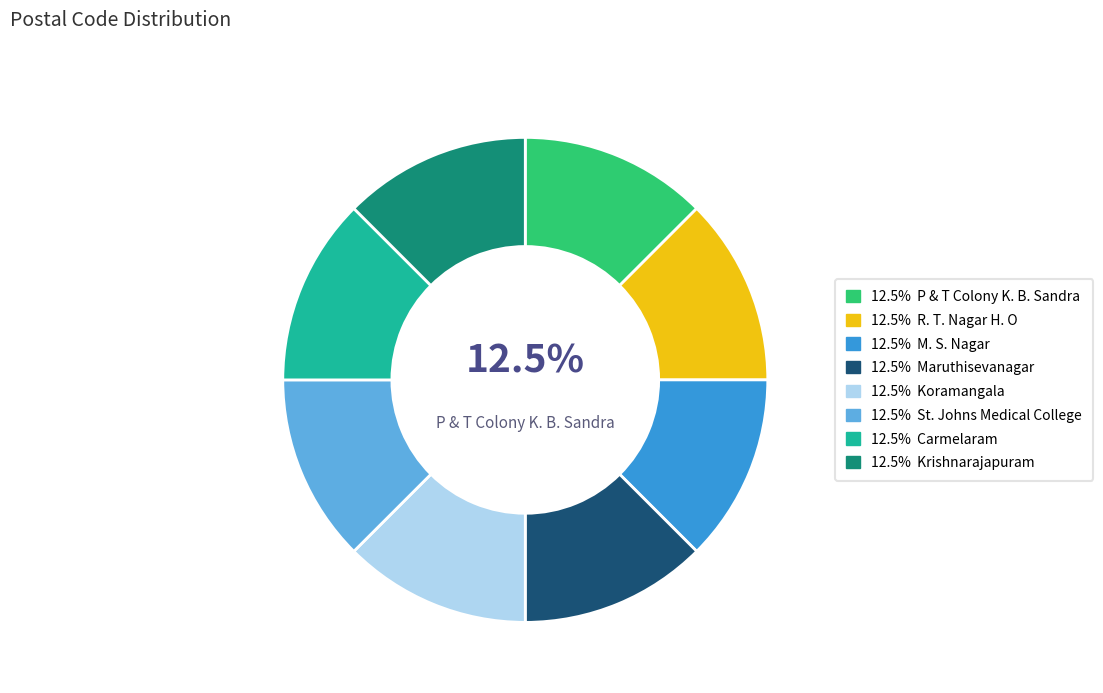

Is there a majority slice in this chart?

No